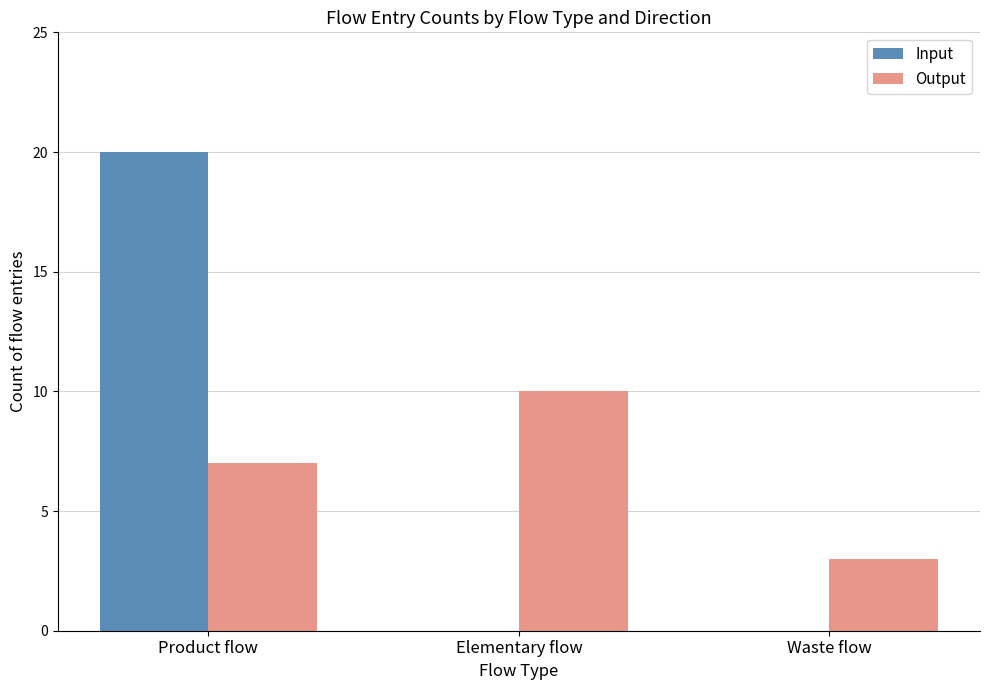

Is it true that Output equals 7 at Product flow?

True